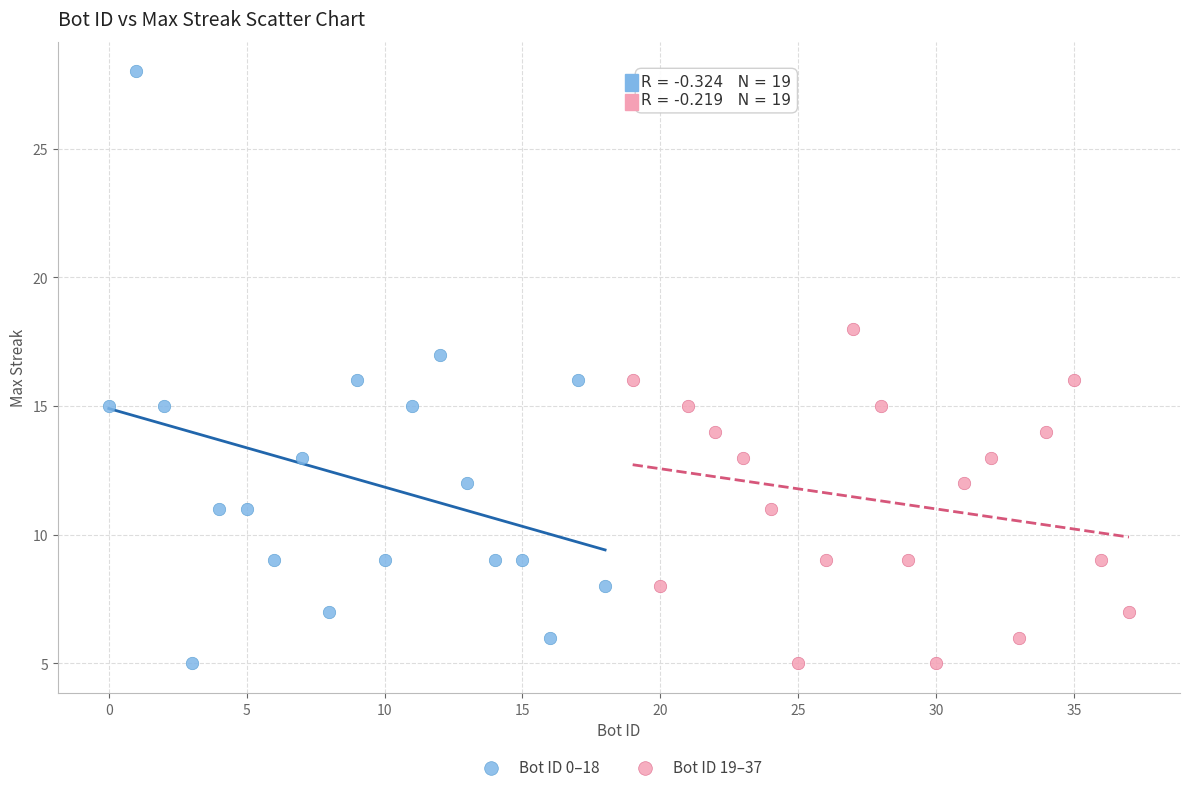

Which series reaches the maximum Y coordinate?

Bot ID 0–18